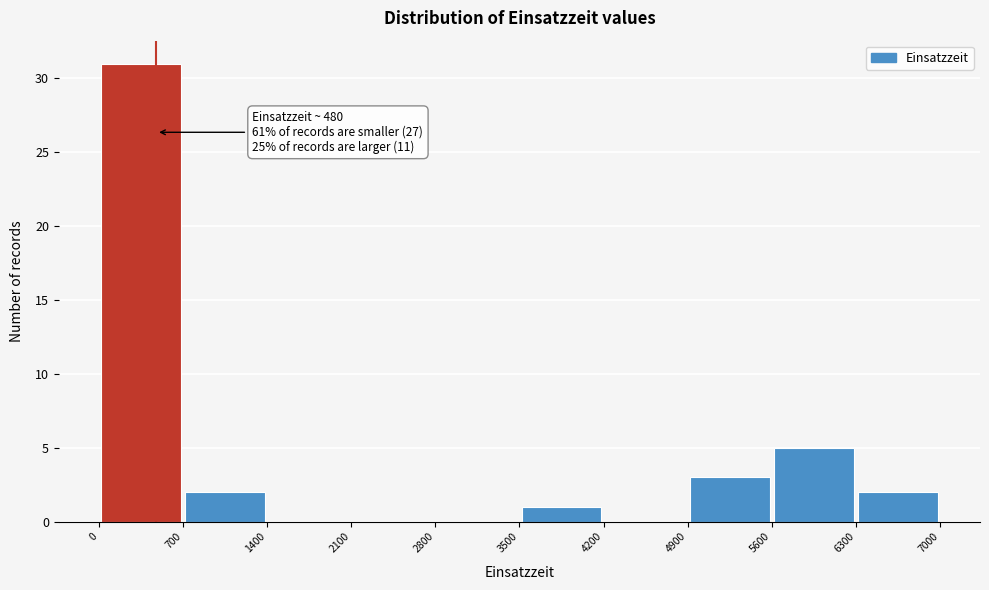

Which range on the x-axis has the tallest bar?

0 to 700